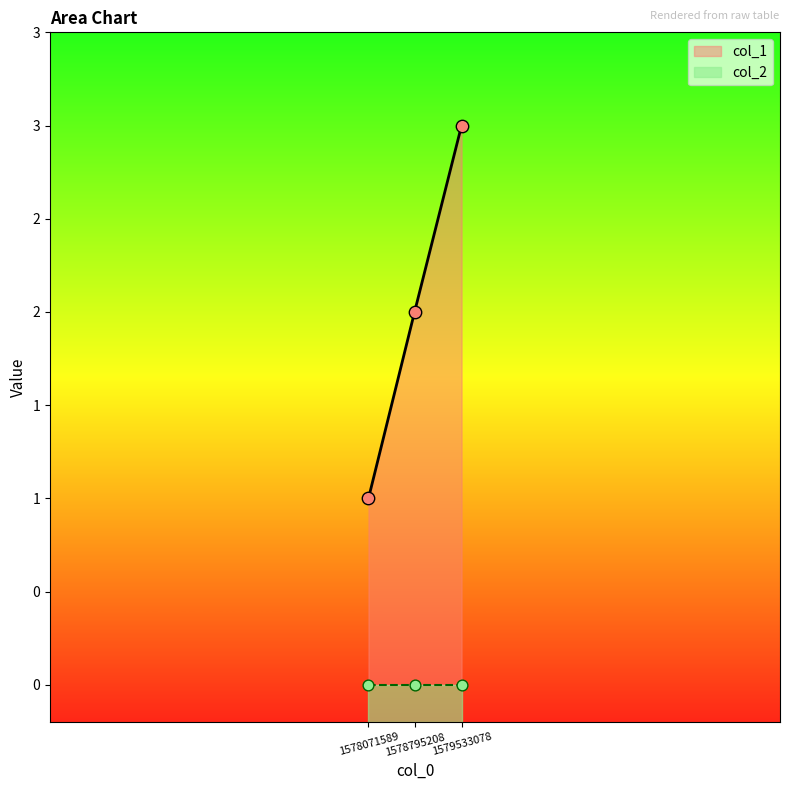

What is the change in value from 1578795208 to 1579533078?

+1